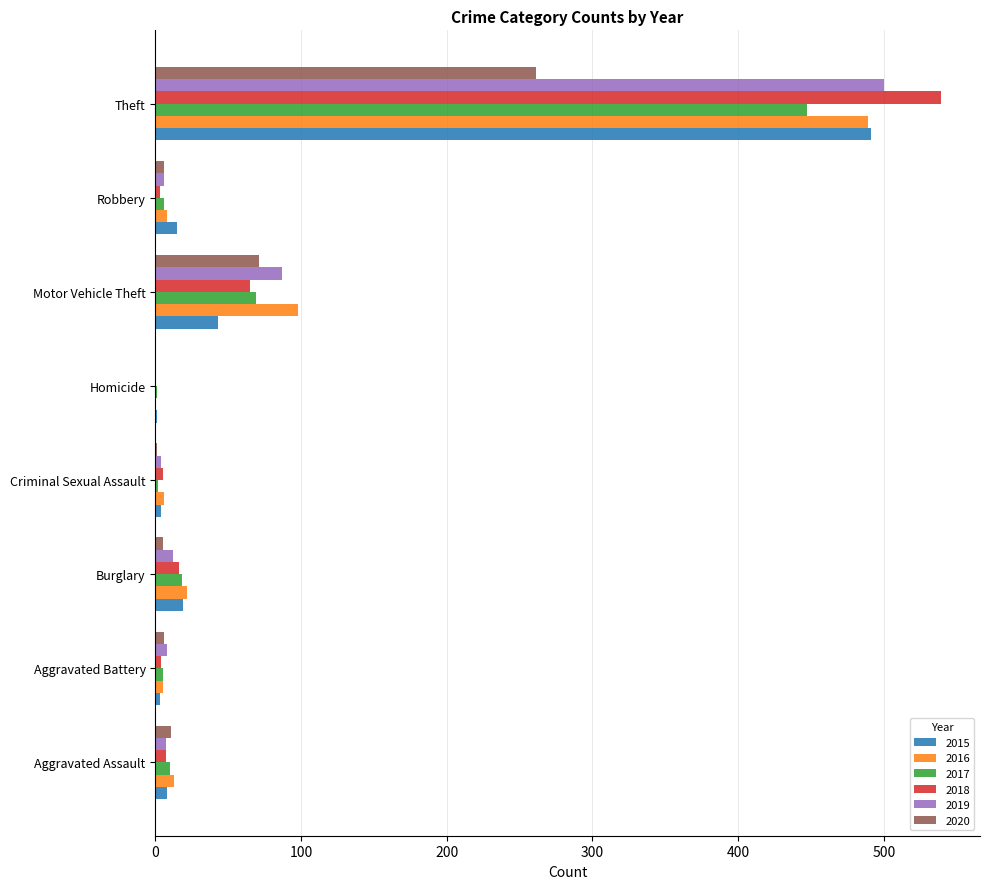

How many positive values does the 2018 series have?

7